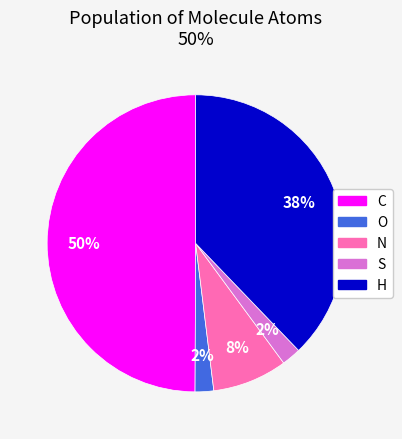

To the nearest percent, what is the difference between the largest and smallest slice percentages?

48%